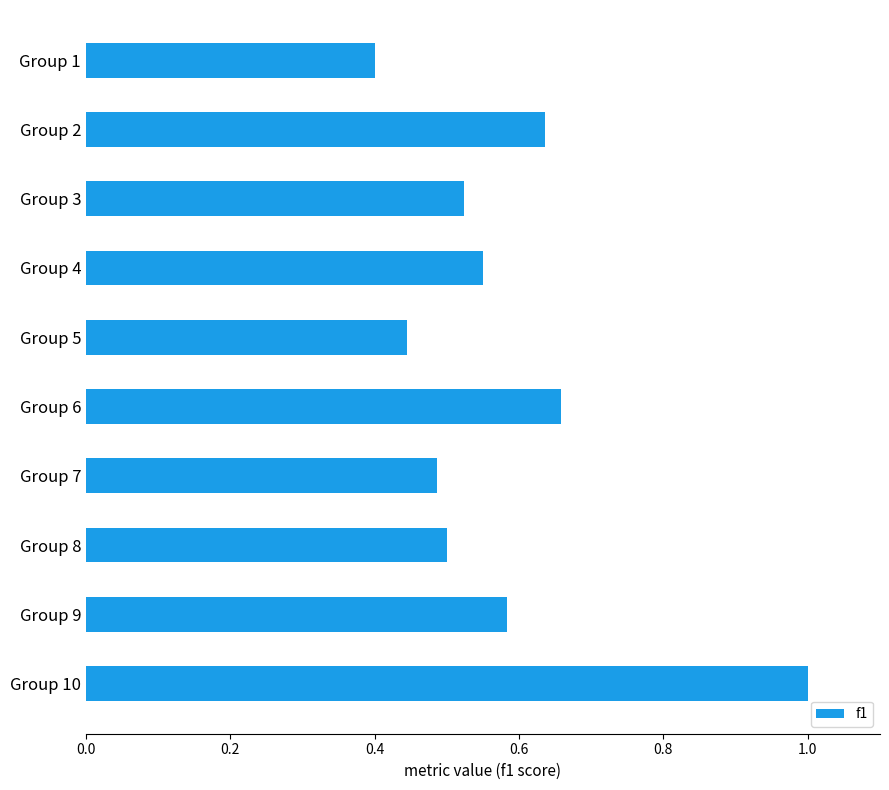

How many bars are there in total?

10